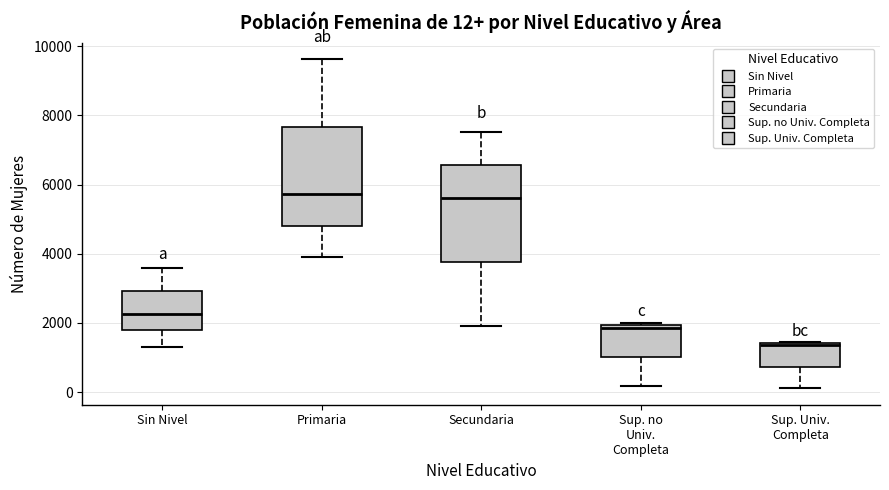

Which box has the lowest median line?

Sup. Univ. Completa